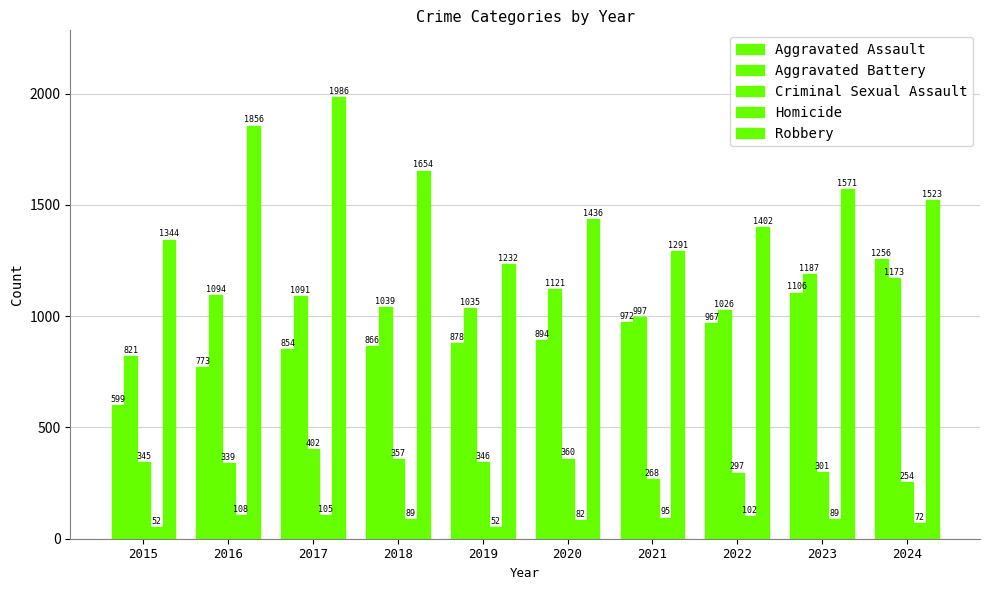

How many bars are there in total?

50